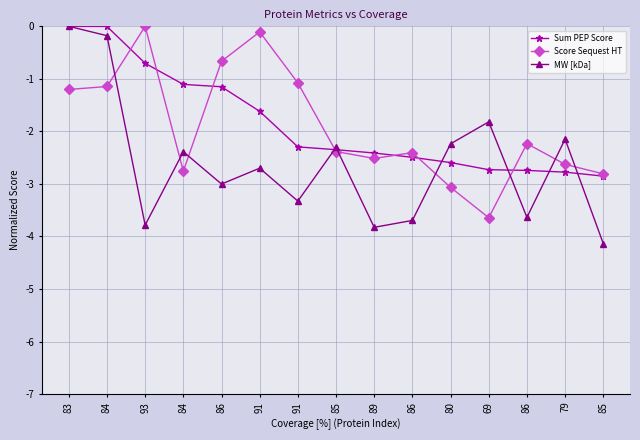

How many values in the MW [kDa] series exceed -2?

3